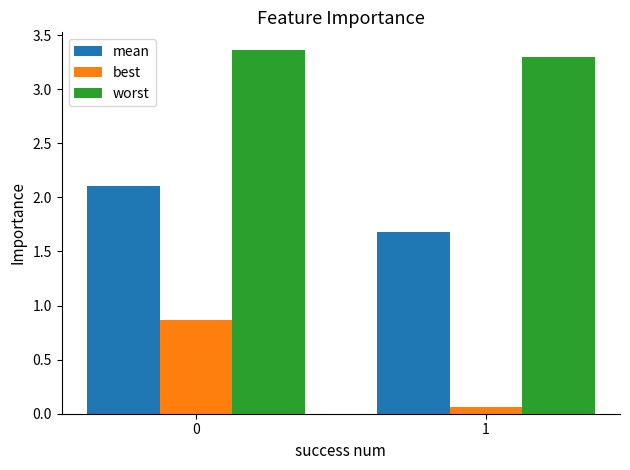

Which series has the largest total across all categories?

worst